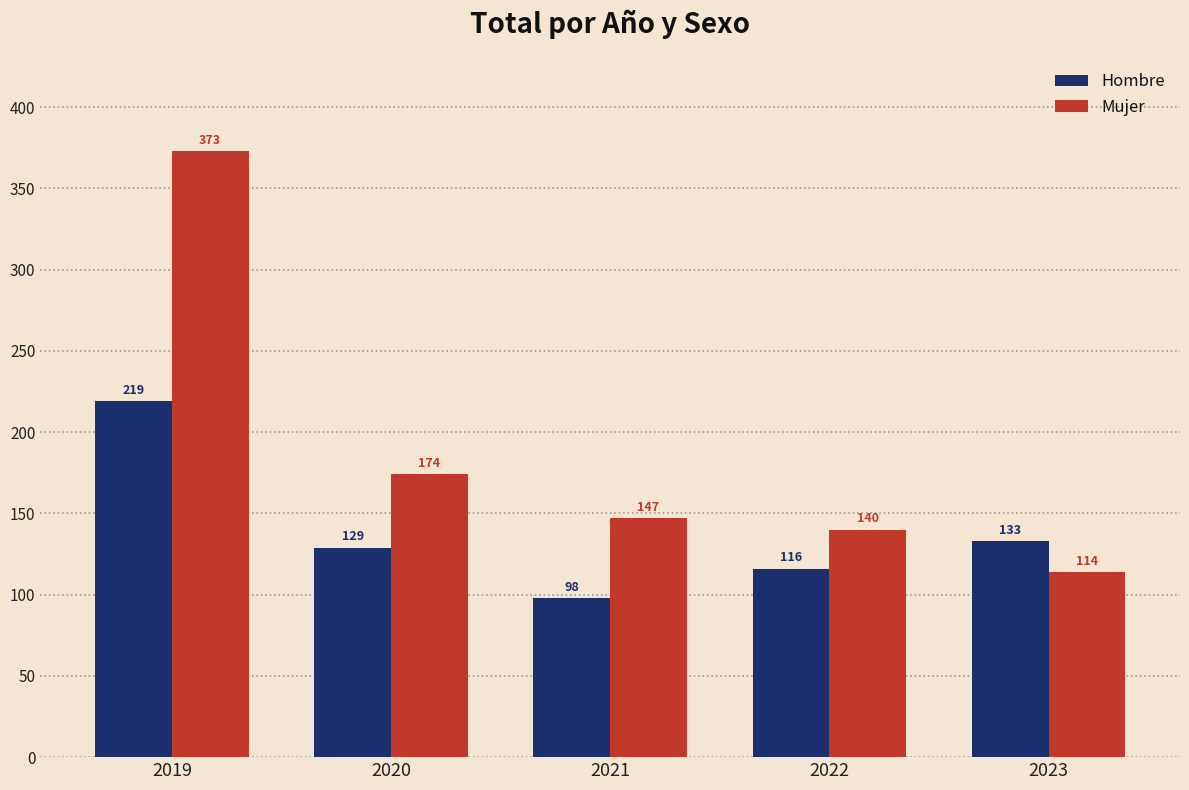

List the labels in order of Hombre value, smallest first.

2021, 2022, 2020, 2023, 2019